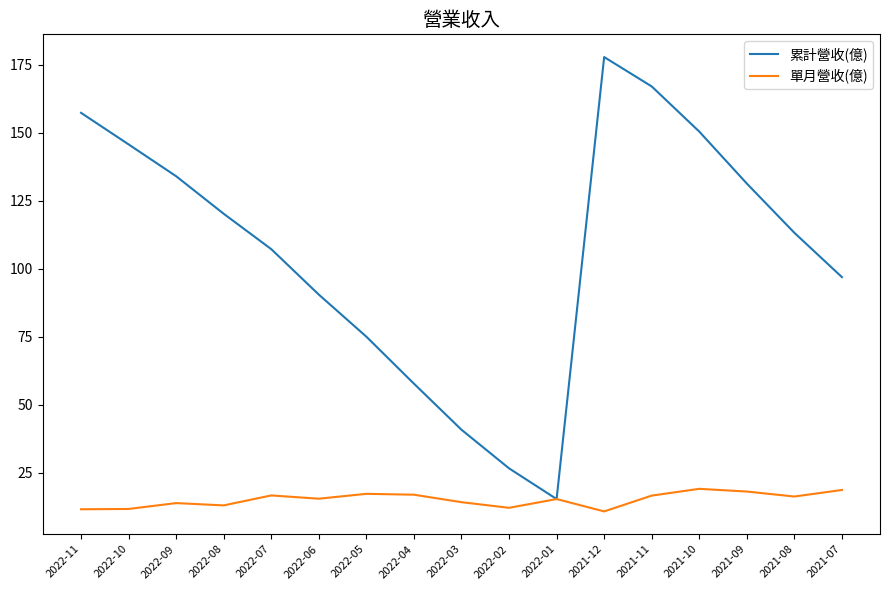

Rank the series by their maximum value, from highest to lowest.

累計營收(億), 單月營收(億)